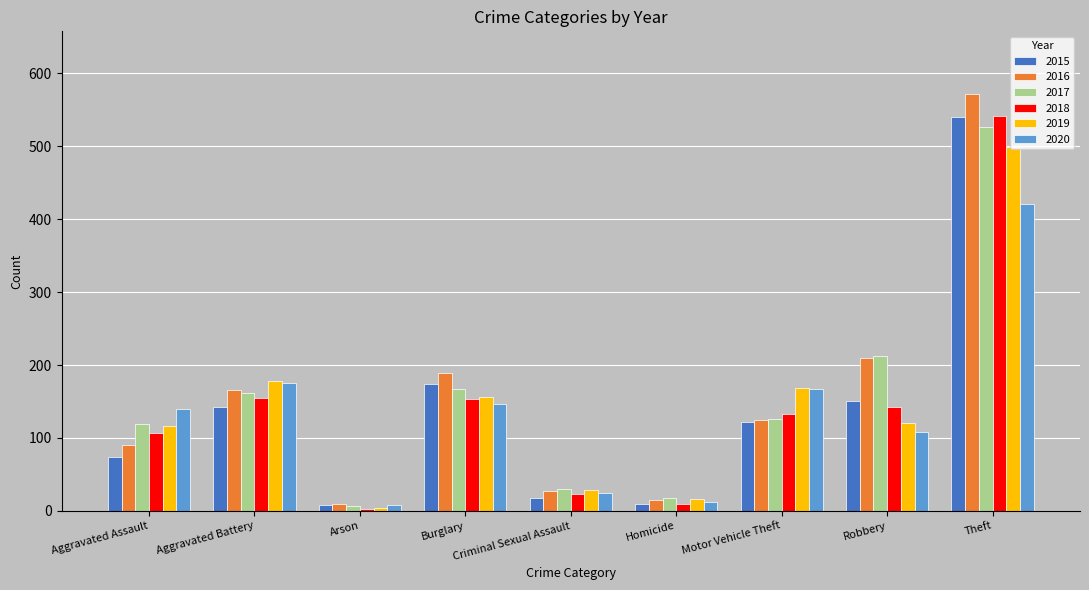

The 2018 series shows 61 at Aggravated Battery. True or false?

False